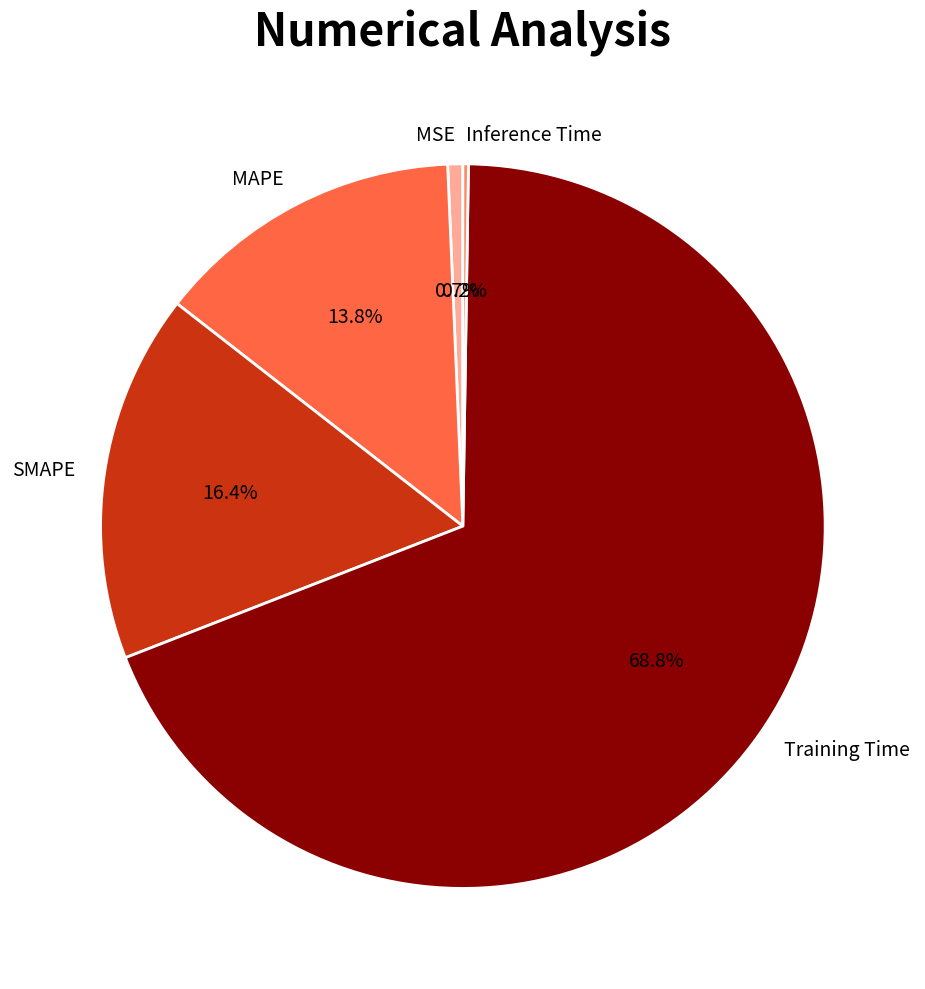

Is it true that Training Time is 69% of the pie?

True